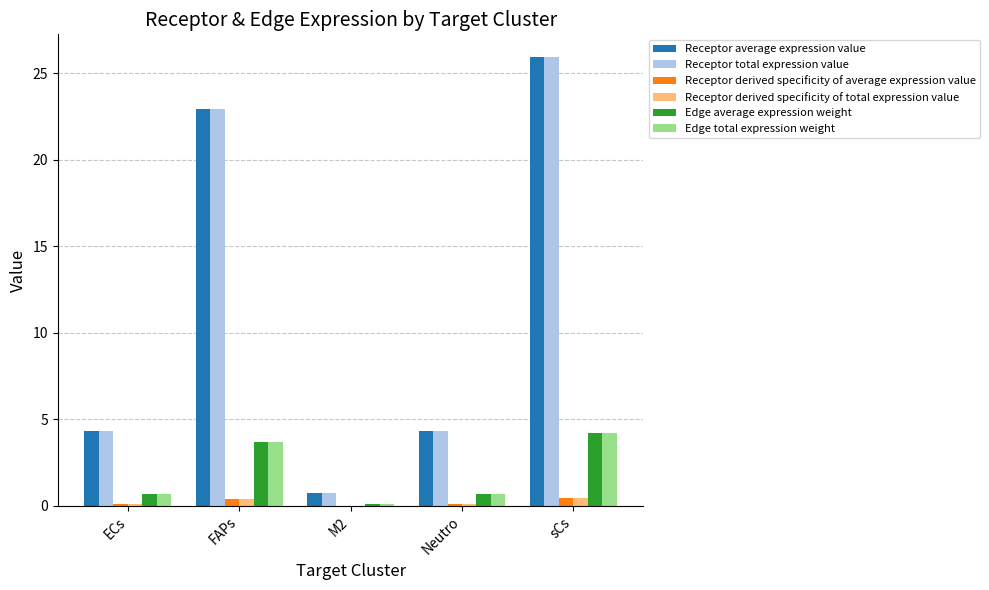

What are all the series names shown in the legend?

Receptor average expression value, Receptor total expression value, Receptor derived specificity of average expression value, Receptor derived specificity of total expression value, Edge average expression weight, Edge total expression weight